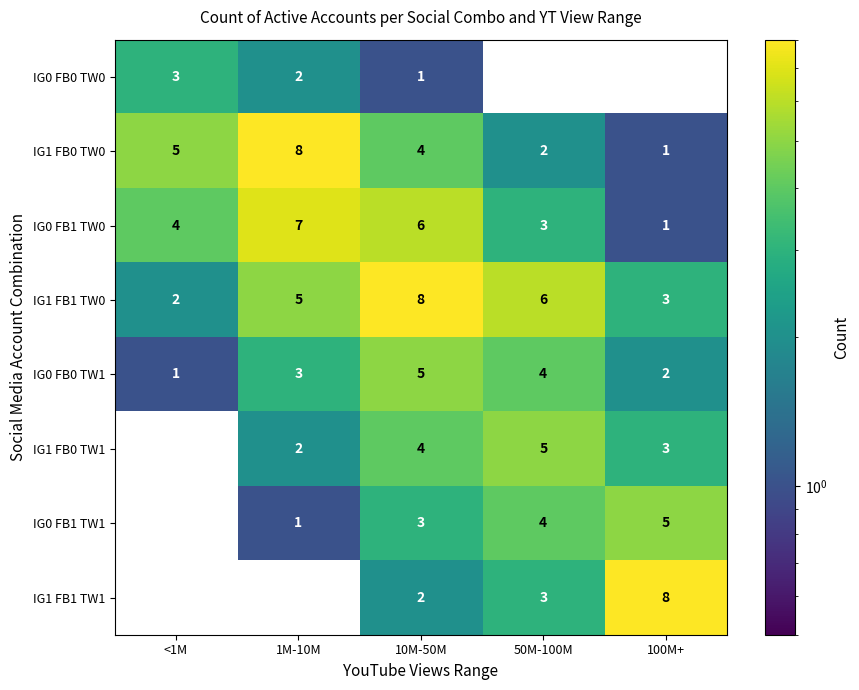

At how many categories does at least one series exceed 1?

5